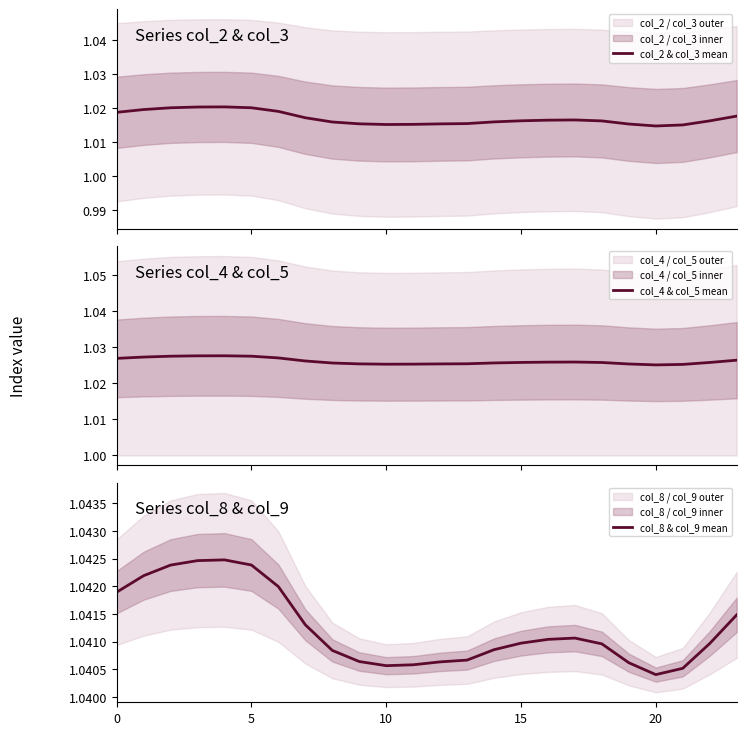

True or false: col_4 & col_5 mean and col_2 & col_3 mean intersect in this chart.

False